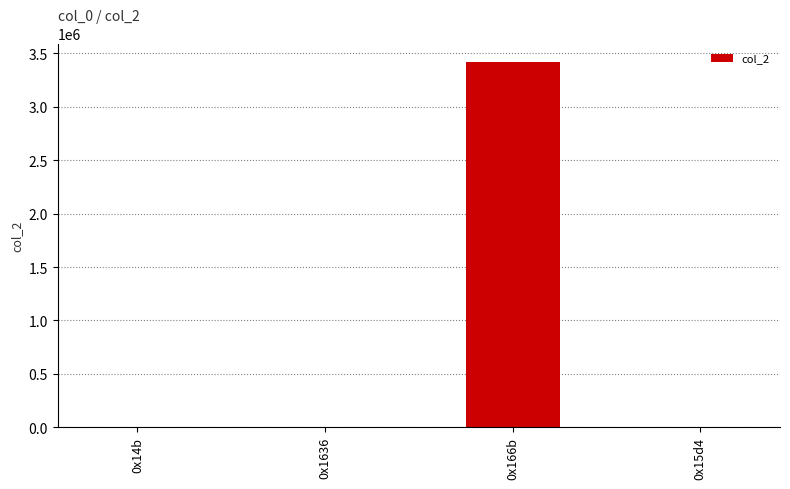

The value at 0x14b is 320. True or false?

True